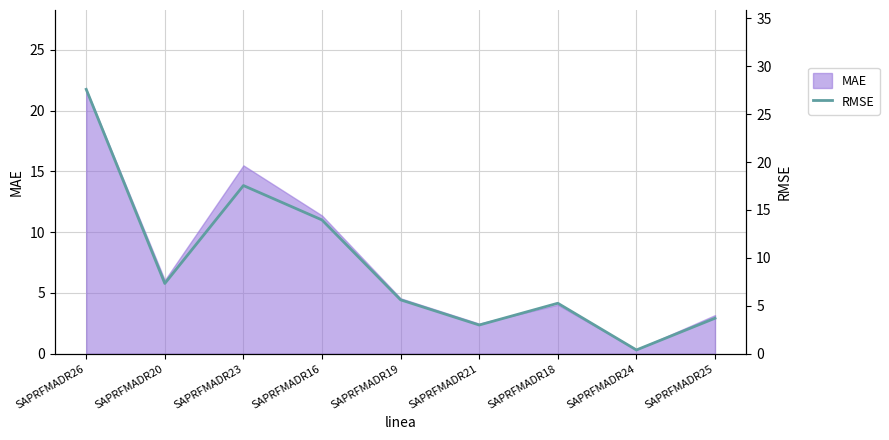

How many interior local peaks (higher than both neighbors) does the data have?

2